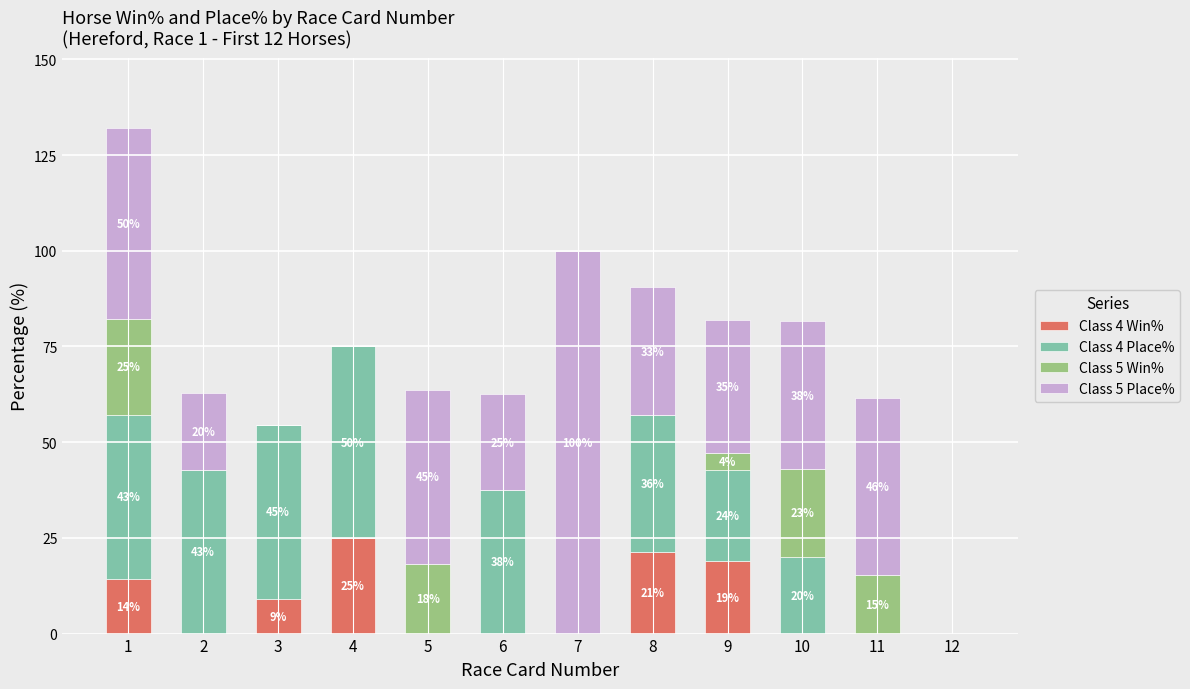

At which label is Class 4 Win% closest to 12?

1